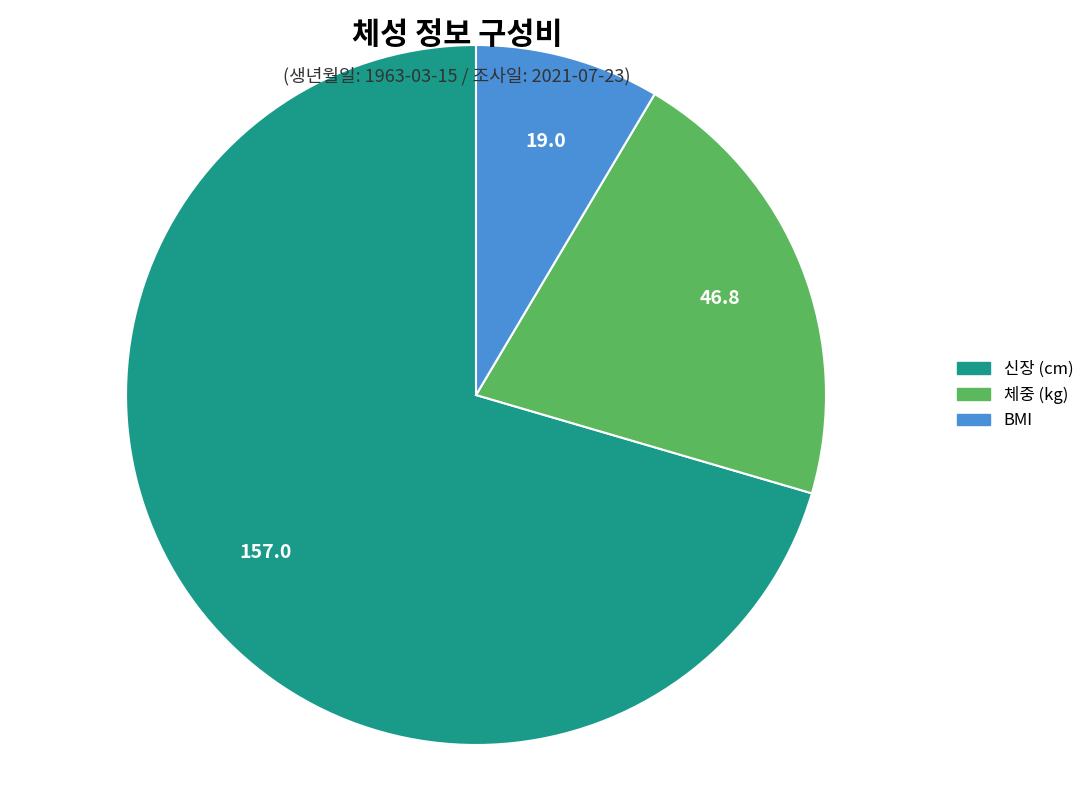

Do 신장 (cm) and BMI together represent more than half of the pie?

Yes